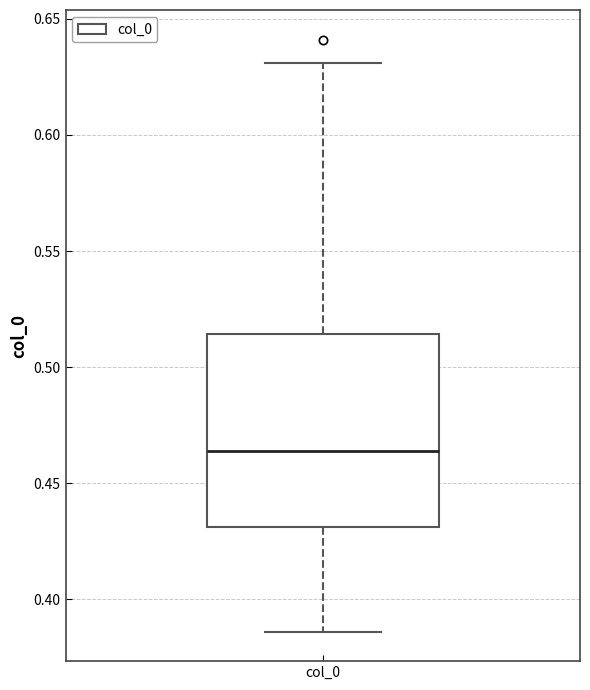

Transcribe this box plot: give where the median line is, the range the box spans, and where the two whiskers end, as read against the y-axis. The values are not printed on the chart, so give them approximately, as read against the axis.

median 0.465, box 0.430 to 0.515, whiskers 0.385 to 0.630